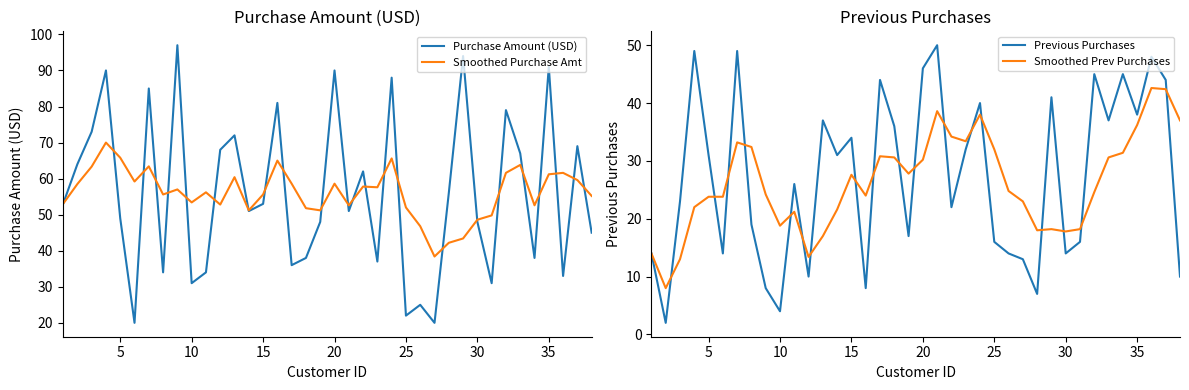

After their last crossing, which series has the higher values: Smoothed Purchase Amt or Purchase Amount (USD)?

Smoothed Purchase Amt